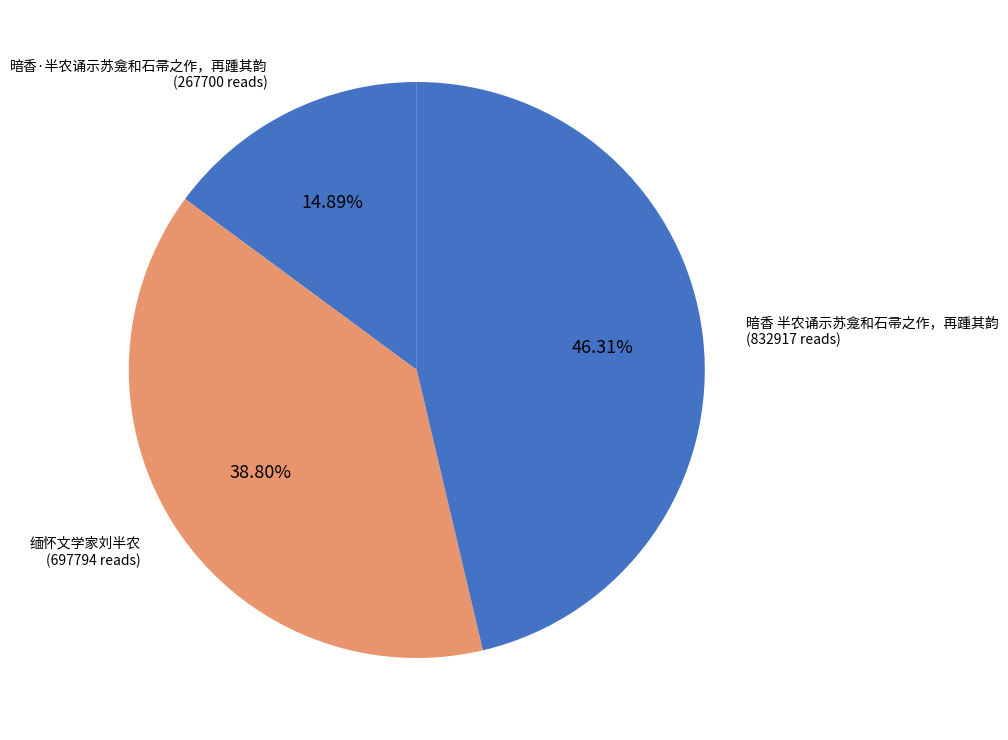

Count the number of slices in the pie.

3